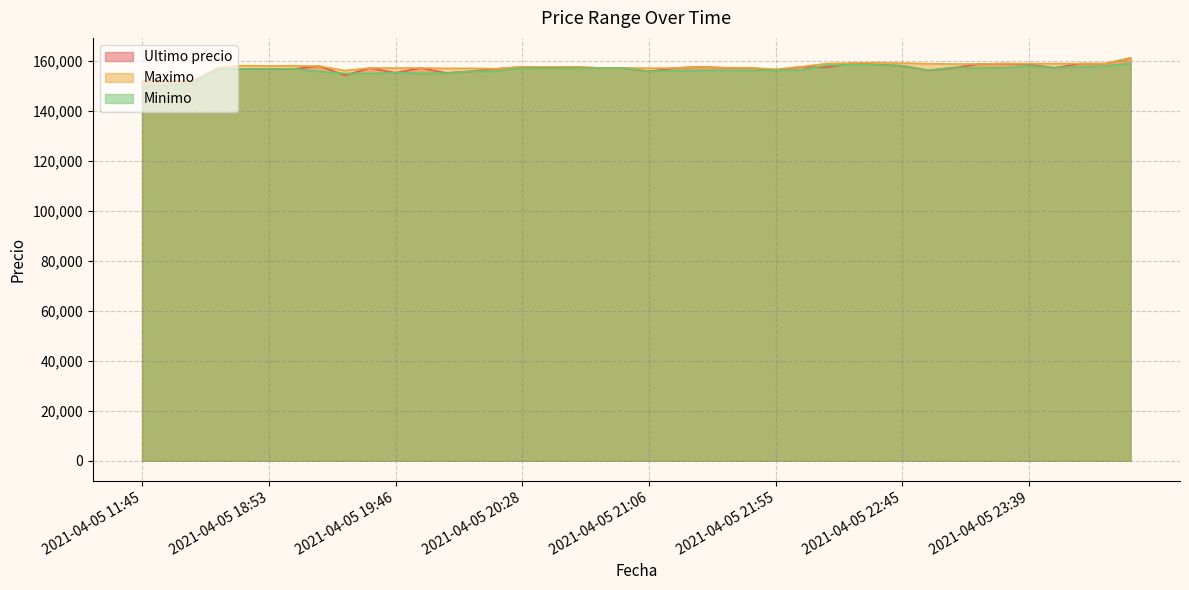

What is the difference between the highest and lowest values at 2021-04-05 19:46?

1907